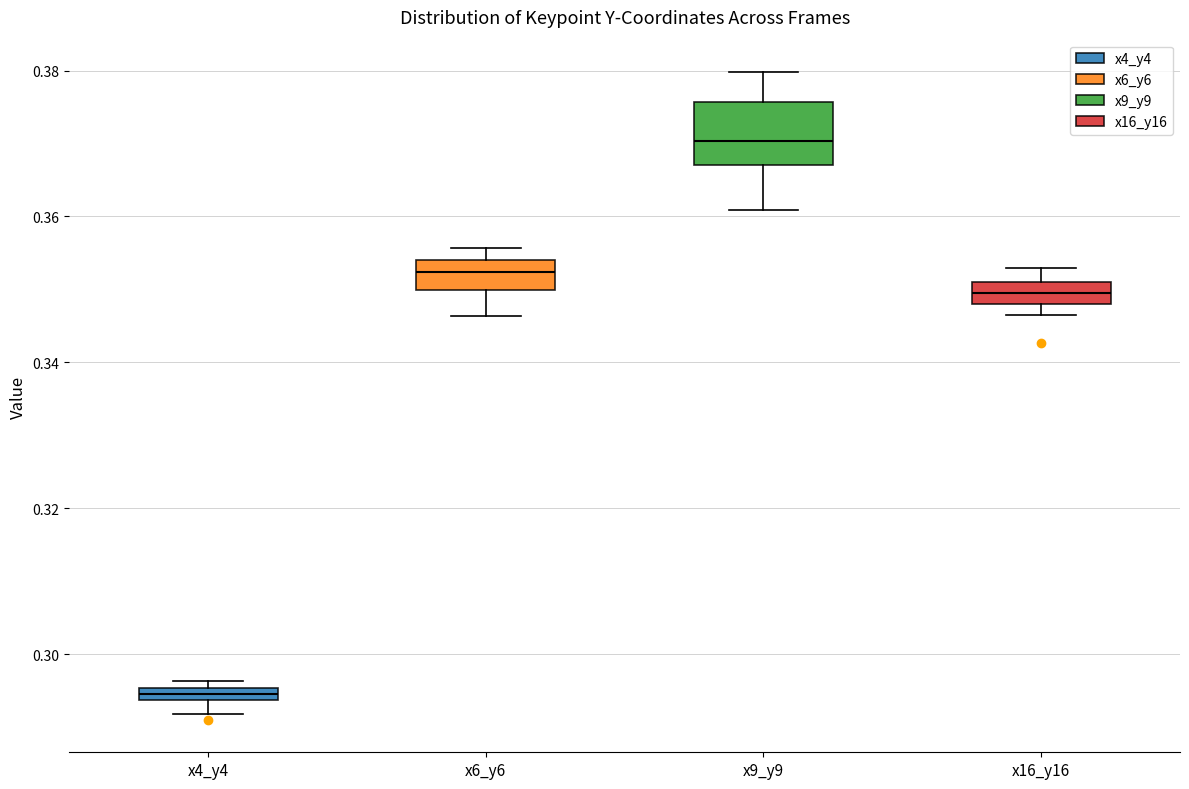

Comparing the boxes themselves (not the whiskers), which one is the tallest?

x9_y9